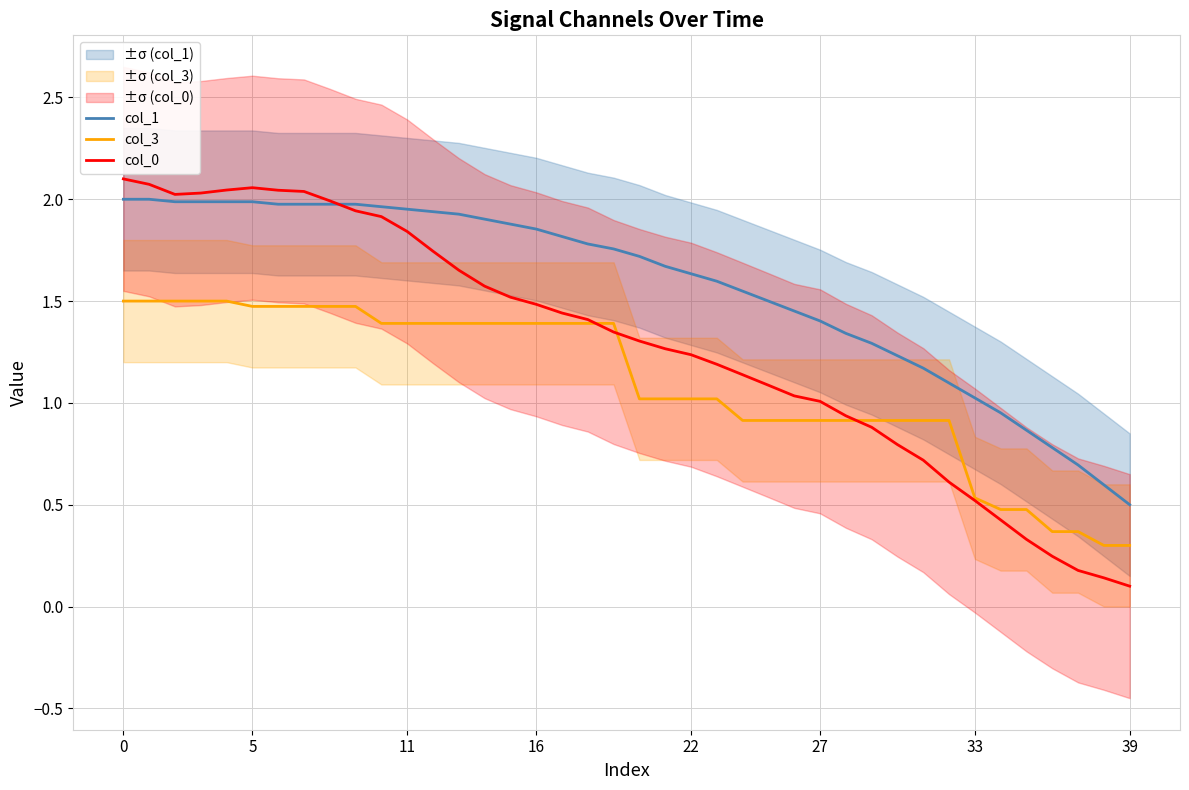

At 32, list the series in order from largest to smallest.

col_1, col_3, col_0